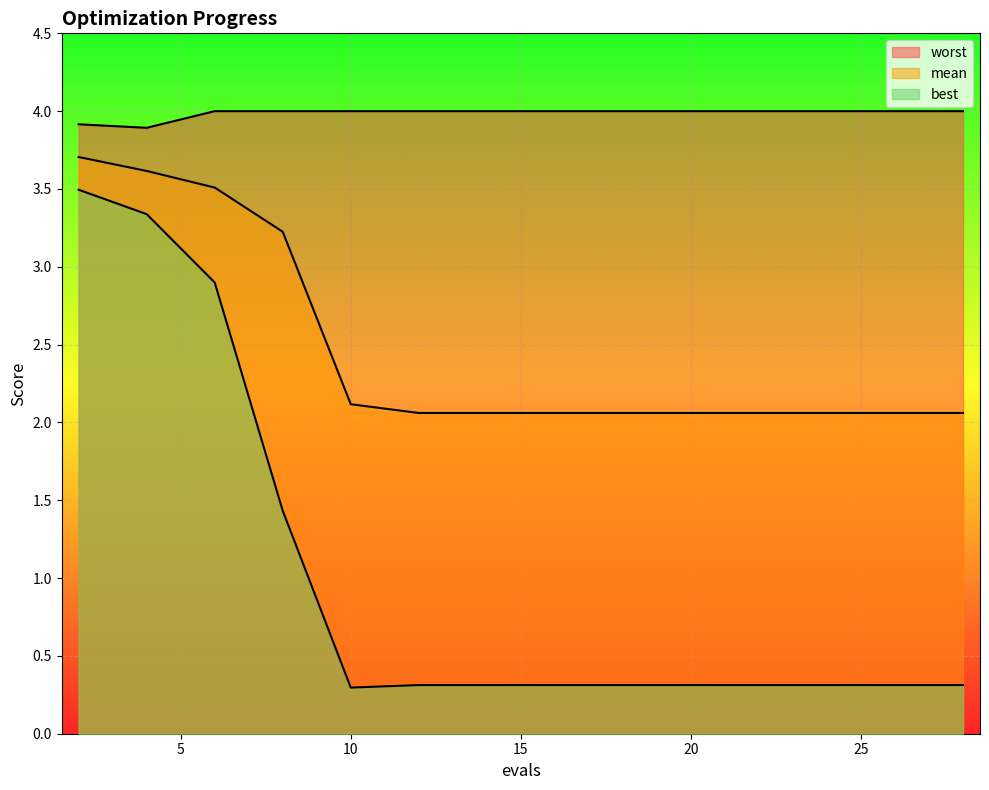

Is it true that best equals 0.5 at 26?

False